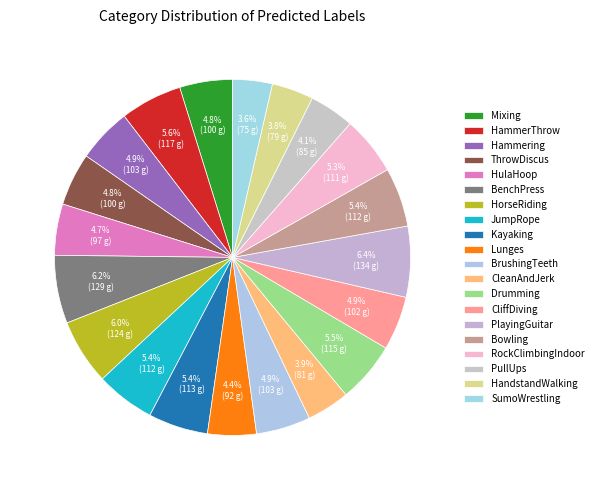

How many slices are in this pie chart?

20